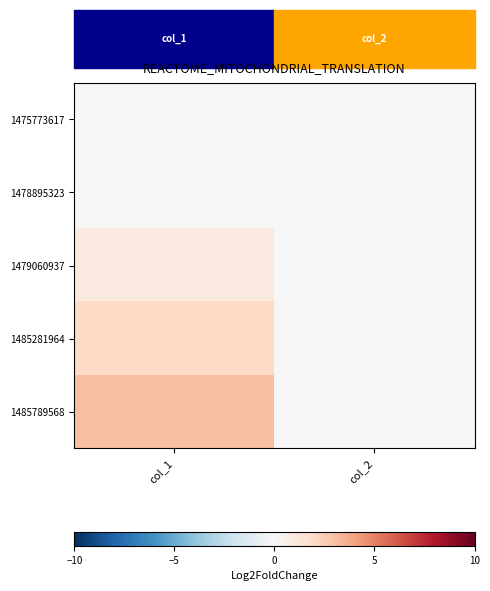

What is the spread (max minus min) of values at col_1?

3